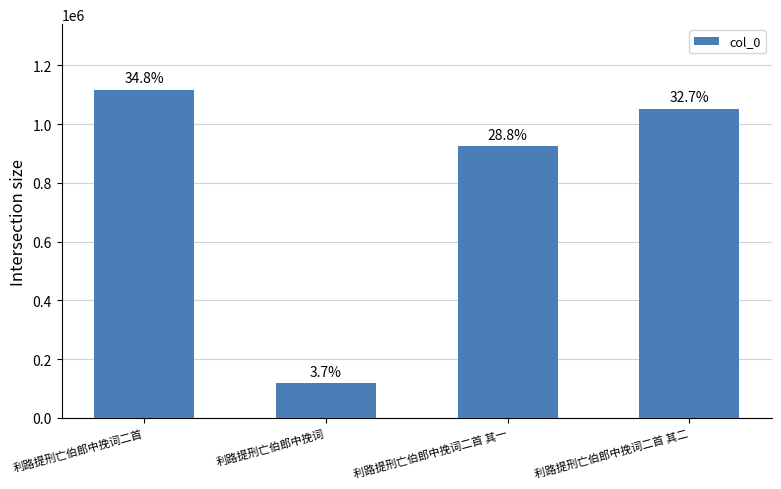

How many bars are there in total?

4